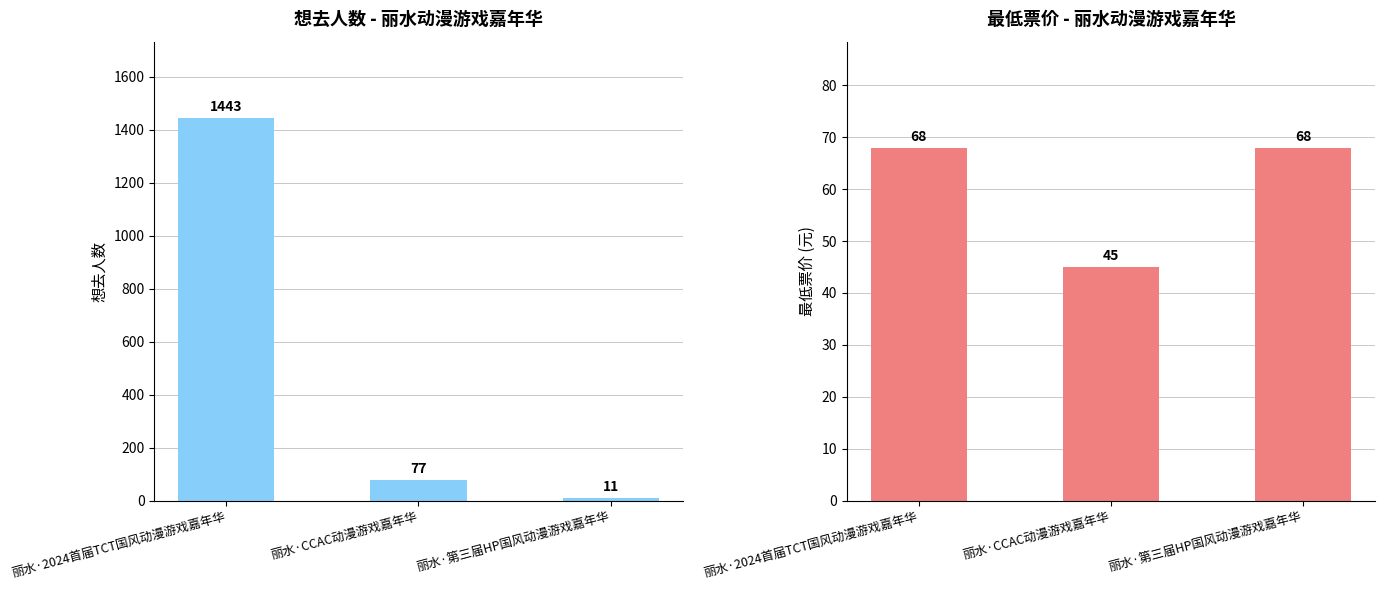

Is it true that 想去人数 equals 77 at 丽水·CCAC动漫游戏嘉年华?

True